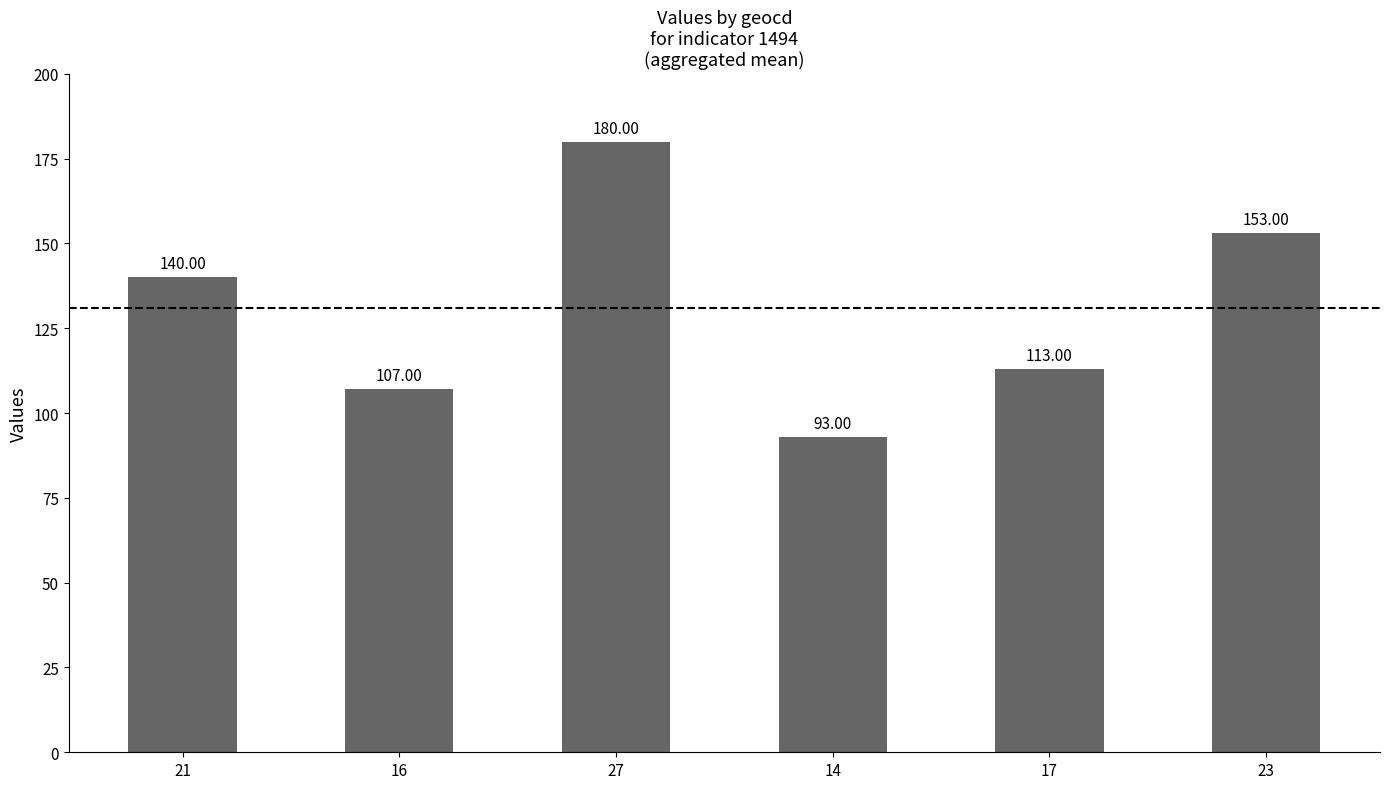

Rank the categories by value from highest to lowest.

27, 23, 21, 17, 16, 14